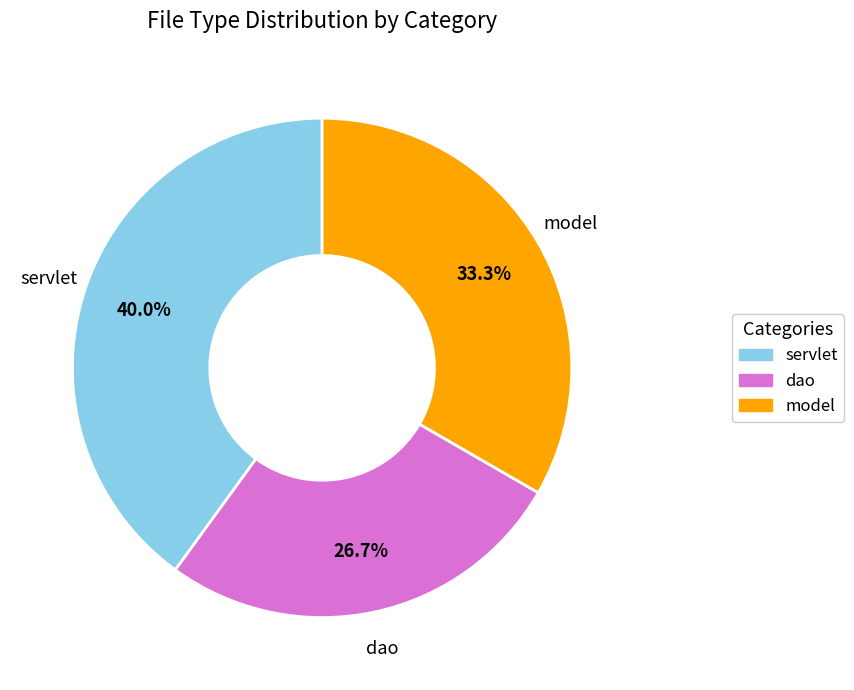

What is the total percentage of dao and servlet?

66.7%